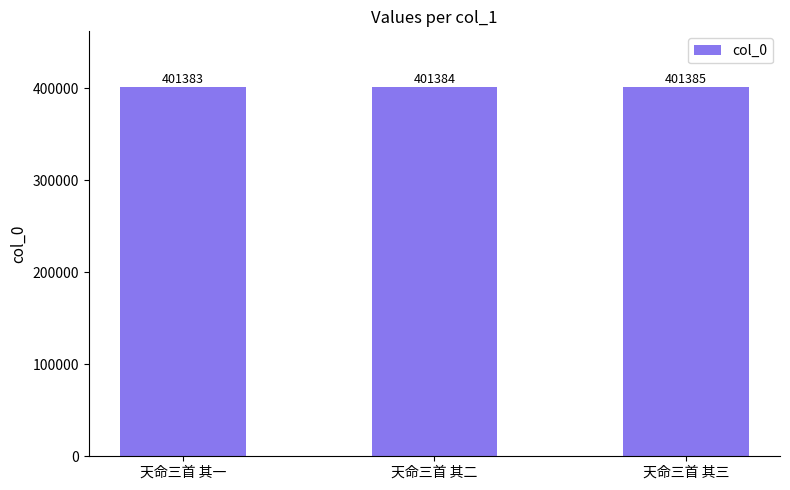

What is the label of the 2nd bar from the right?

天命三首 其二